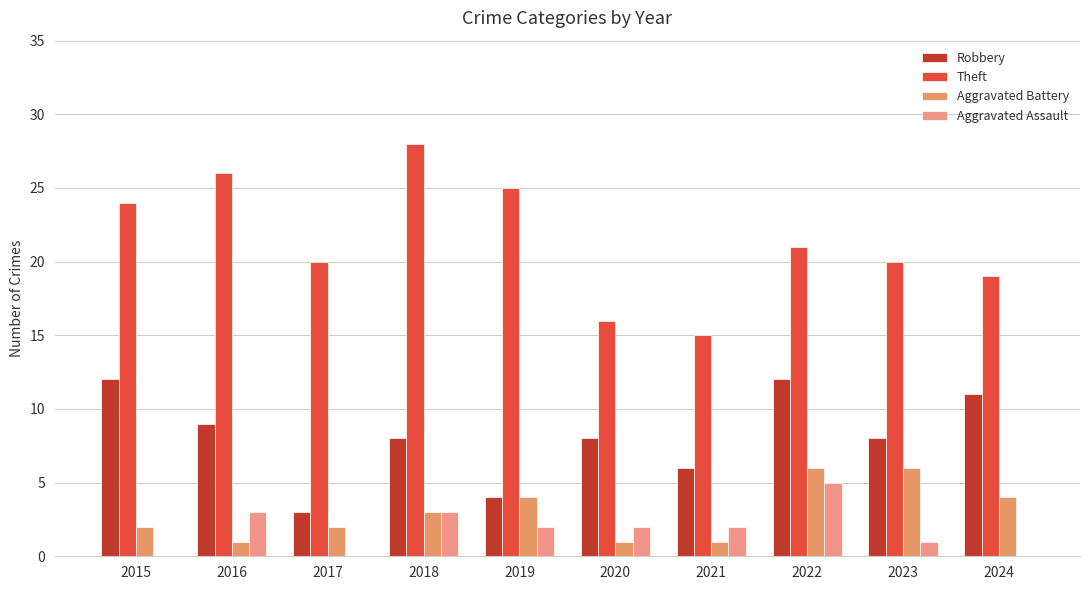

List the series in order of their peak value, lowest first.

Aggravated Assault, Aggravated Battery, Robbery, Theft